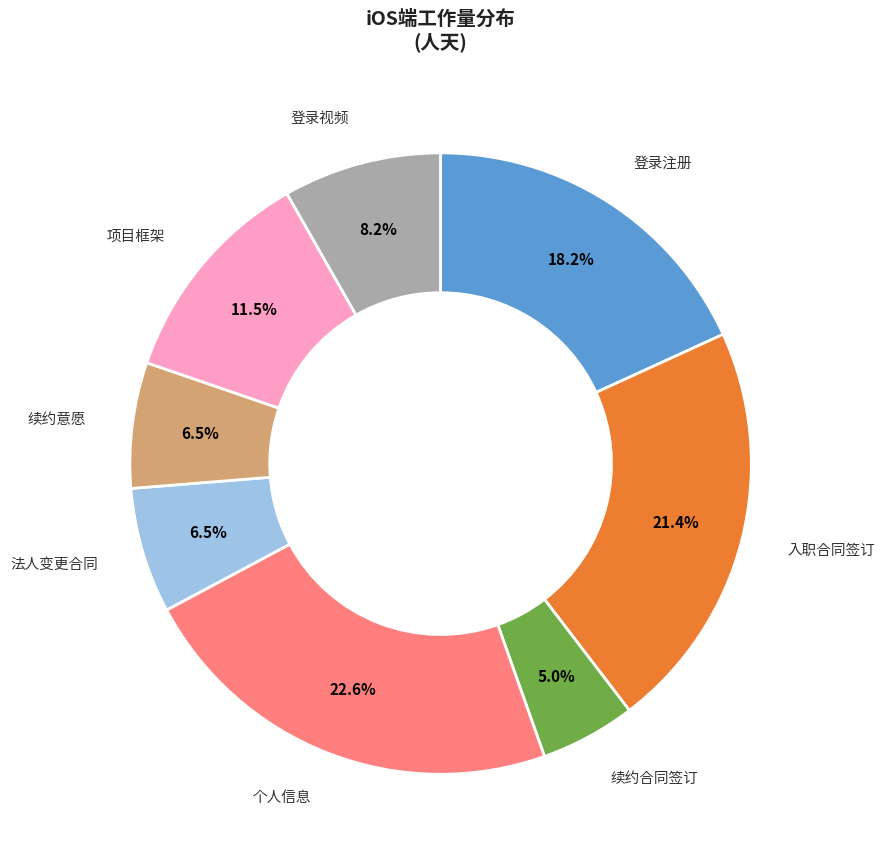

Does any single category account for the majority?

No